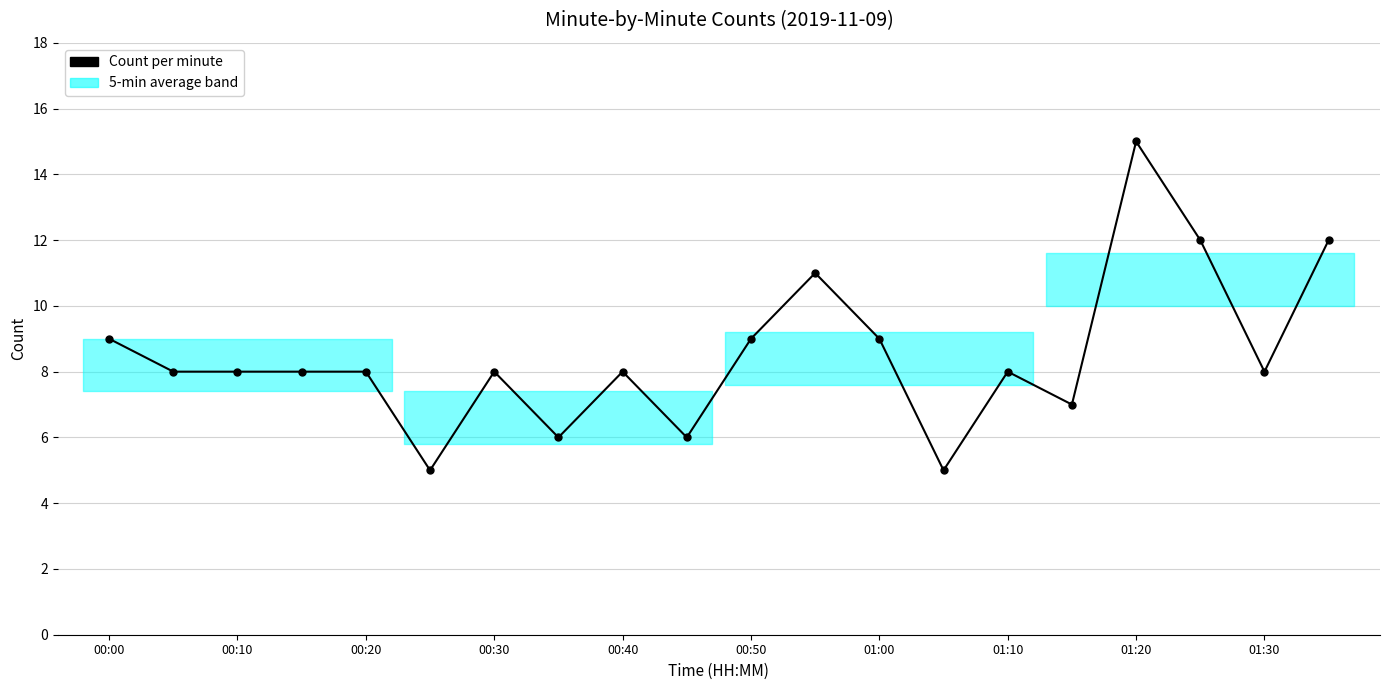

Is this an area chart (filled region under the line)?

No